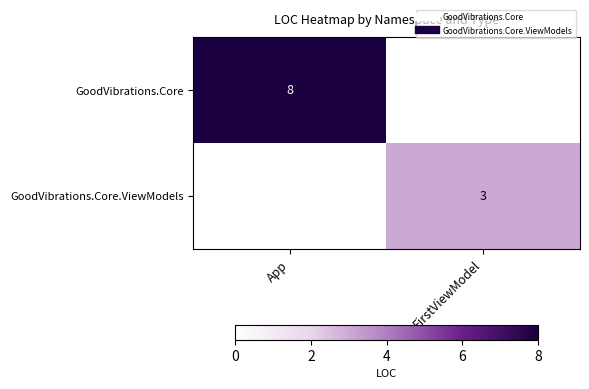

At how many categories does at least one series exceed 2?

2